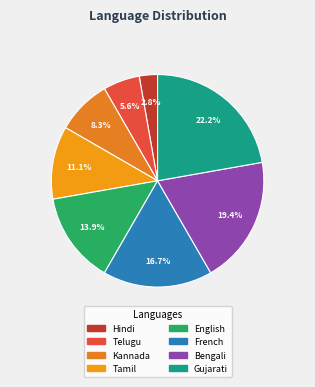

Is the sum of Tamil and Bengali greater than half?

No